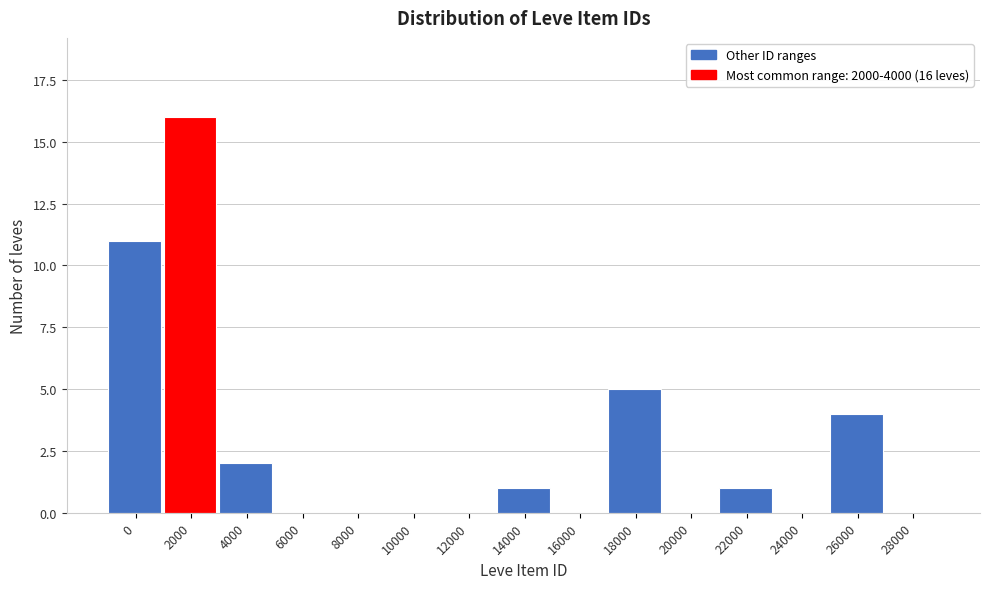

Reading right to left, list all the values displayed in this chart.

28000=0	26000=4	24000=0	22000=1	20000=0	18000=5	16000=0	14000=1	12000=0	10000=0	8000=0	6000=0	4000=2	2000=16	0=11